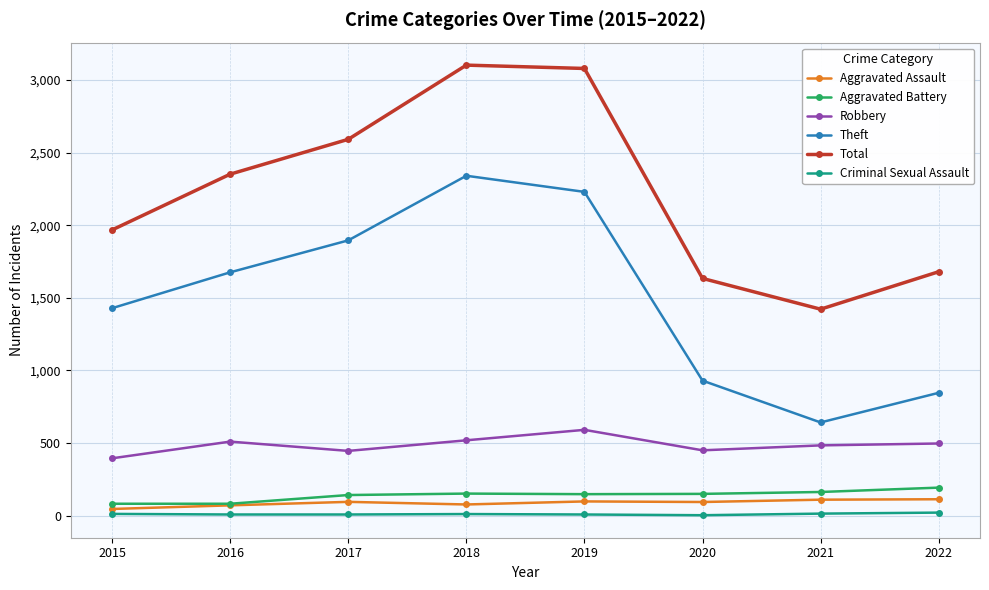

How many interior local valleys does the Theft series have?

1